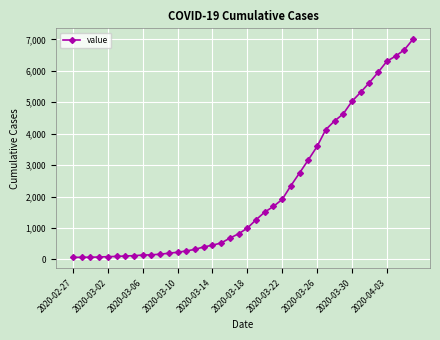

What is the difference between the maximum and minimum values?

6939